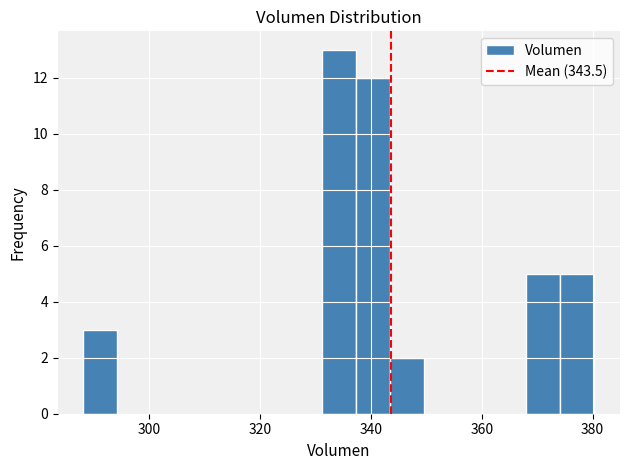

Read against the x-axis, roughly where is the centre of the tallest bar?

334